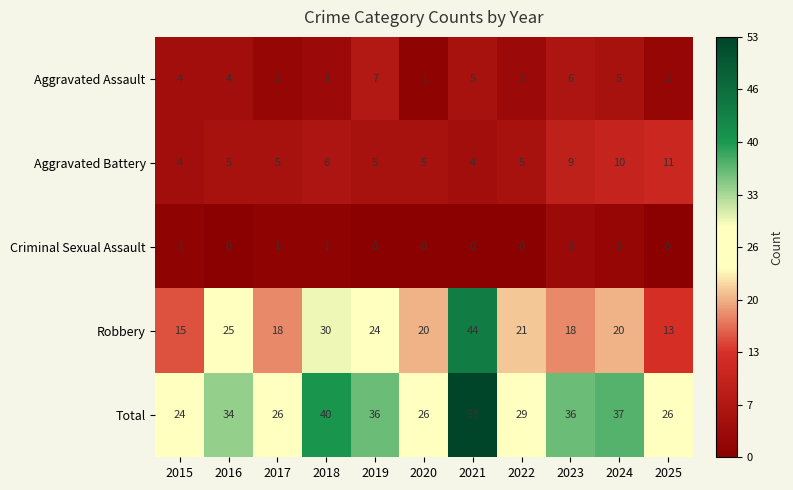

What is the difference between the maximum and minimum values in the Aggravated Battery series?

7